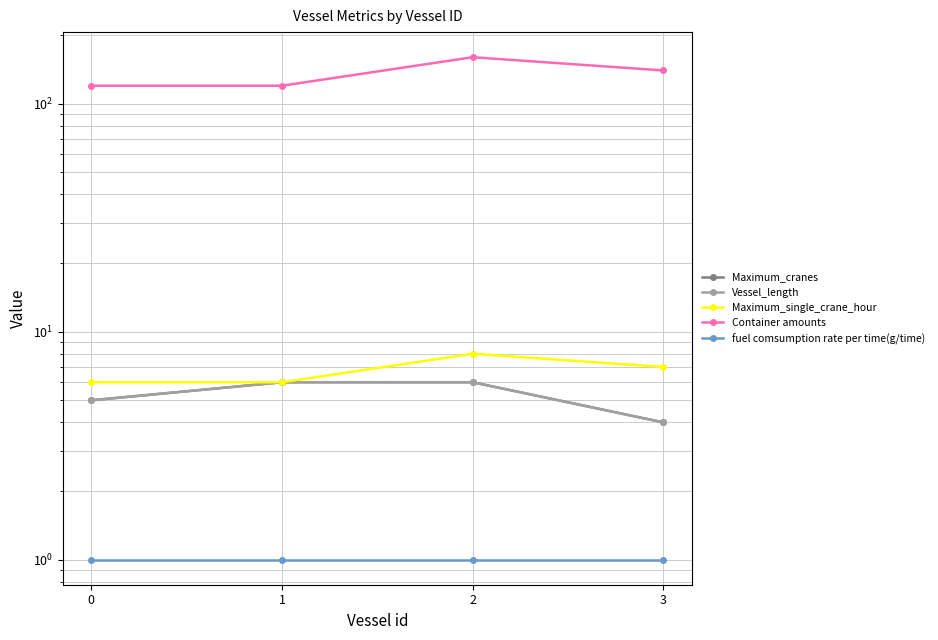

What is the sum of all Maximum_single_crane_hour values?

27